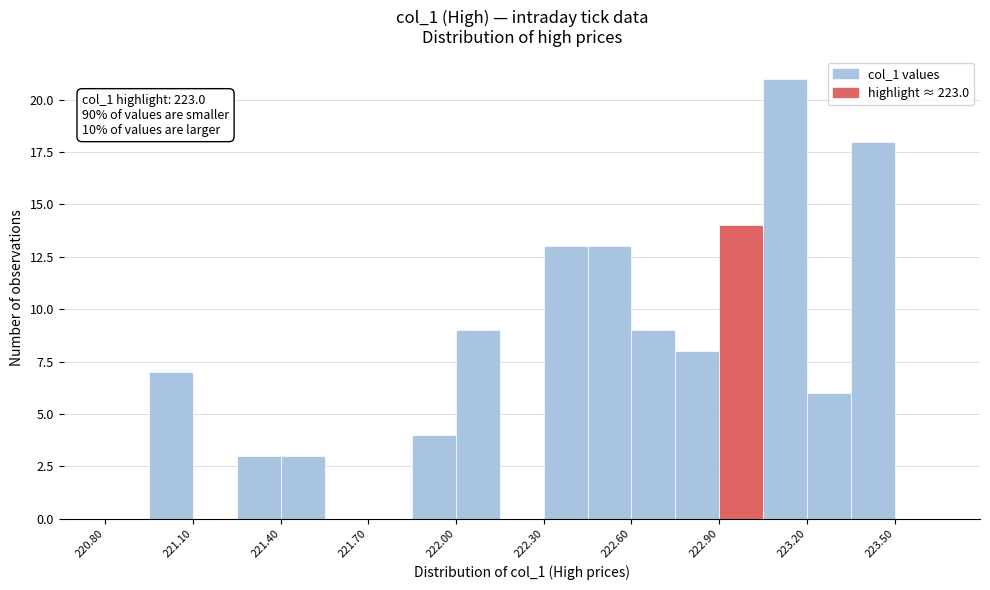

Around what value on the x-axis is the tallest bar? Give the approximate position of its centre, as read against the axis.

223.15